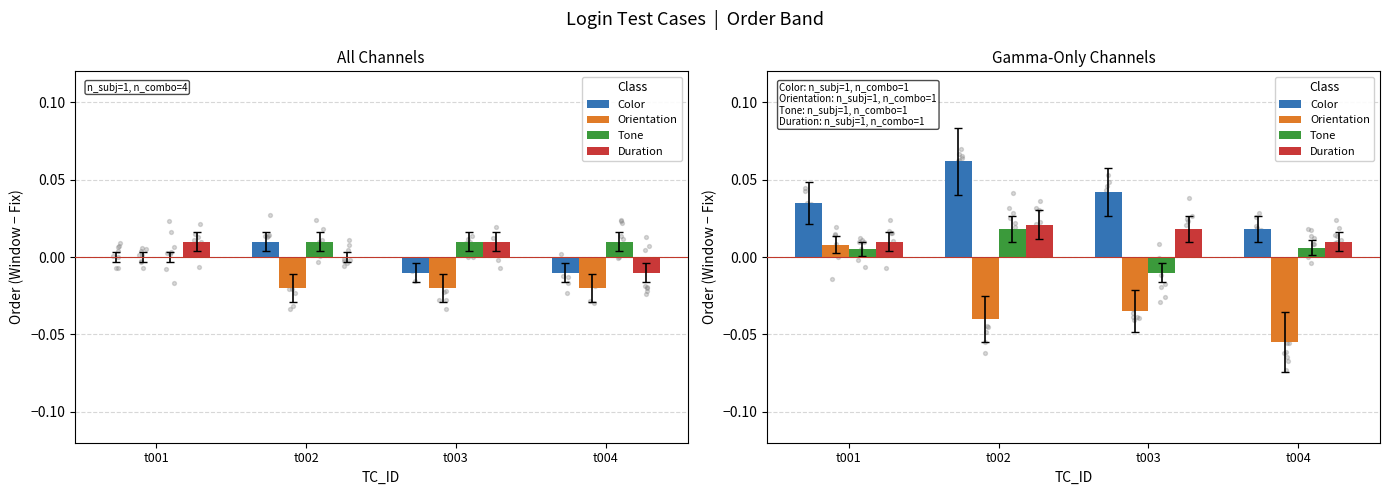

Which series contains the highest Y value?

Color